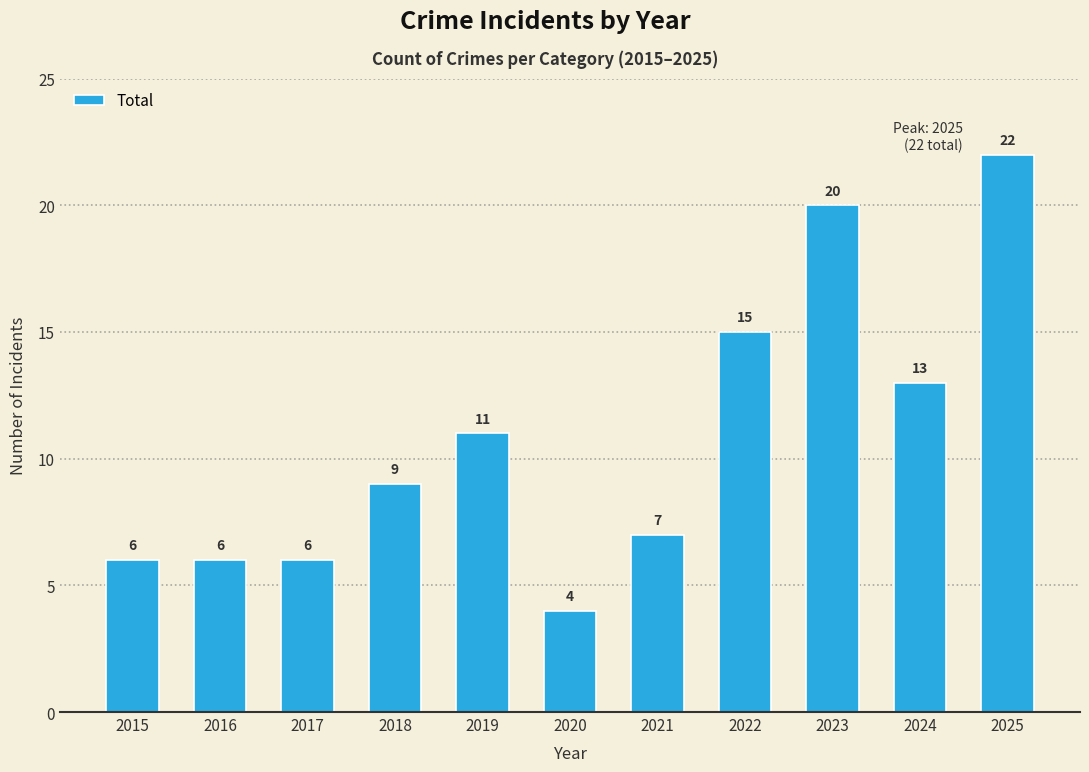

The chart shows a value of 12 at 2018. True or false?

False